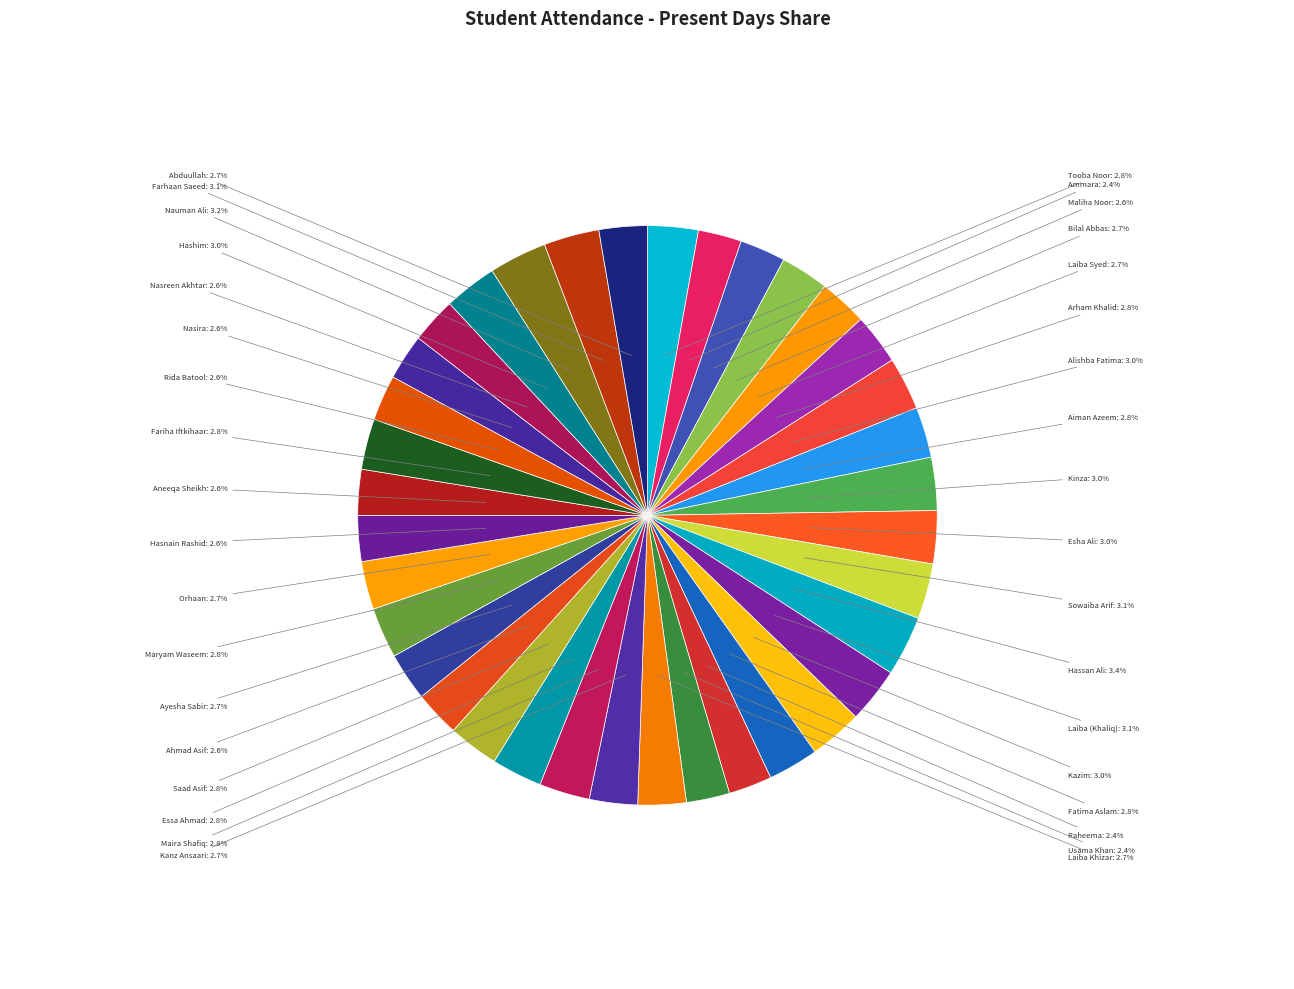

How many slices are in this pie chart?

36